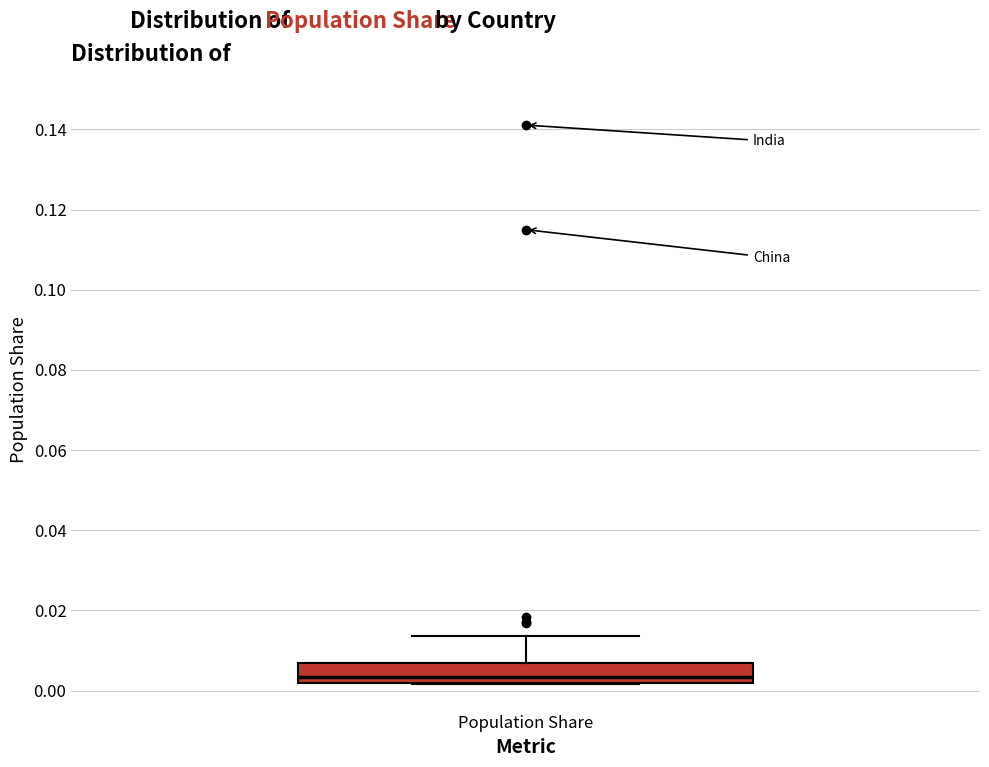

Where is the lower edge of the box for Population Share on the y-axis? The values are not printed on the chart, so give them approximately, as read against the axis.

0.002